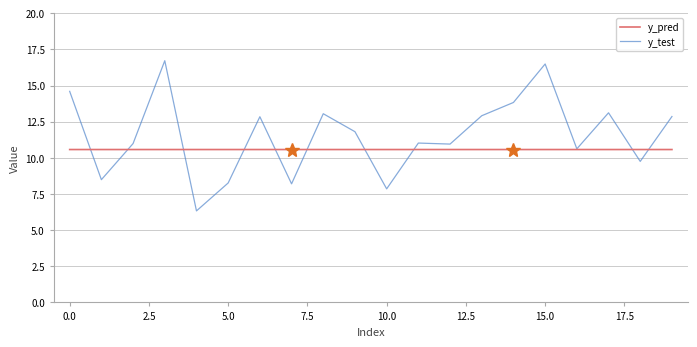

Does the chart display data point markers on the line(s)?

No